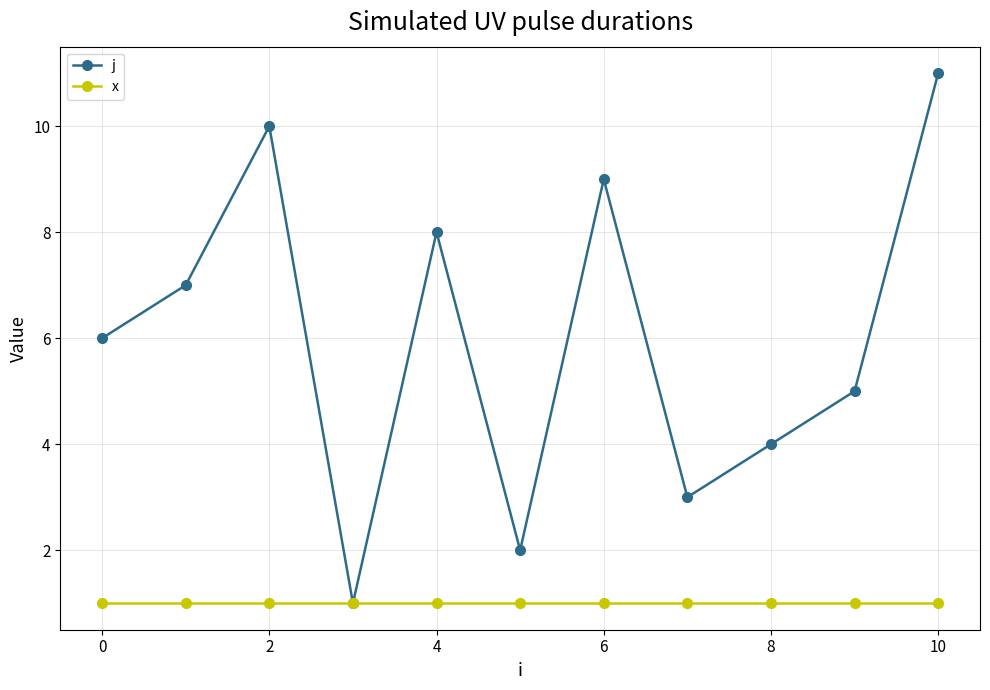

Which series has the largest range (max minus min)?

j